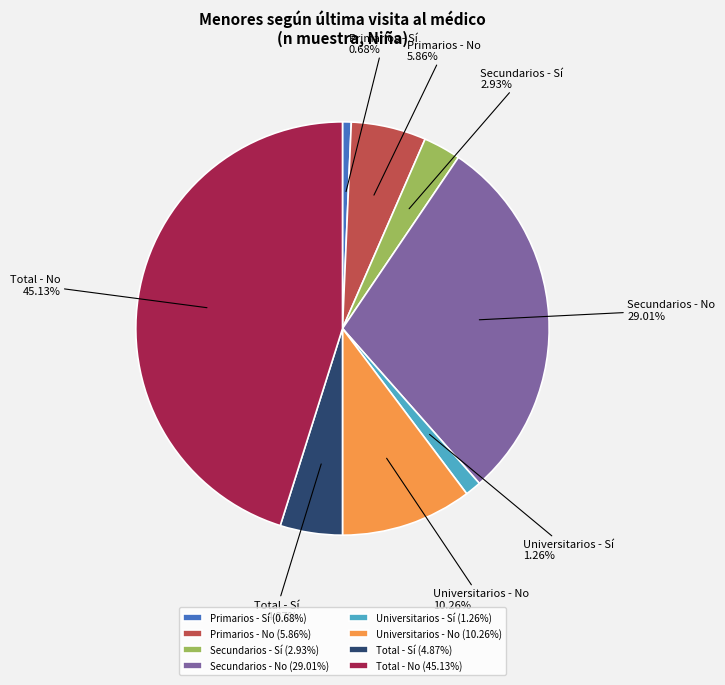

Does Primarios - No account for over 50% of the chart?

No